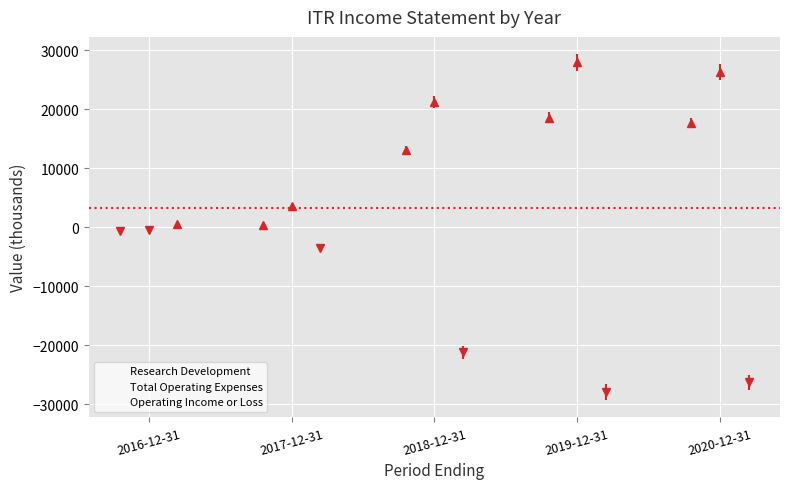

How many values in Total Operating Expenses are above zero?

4